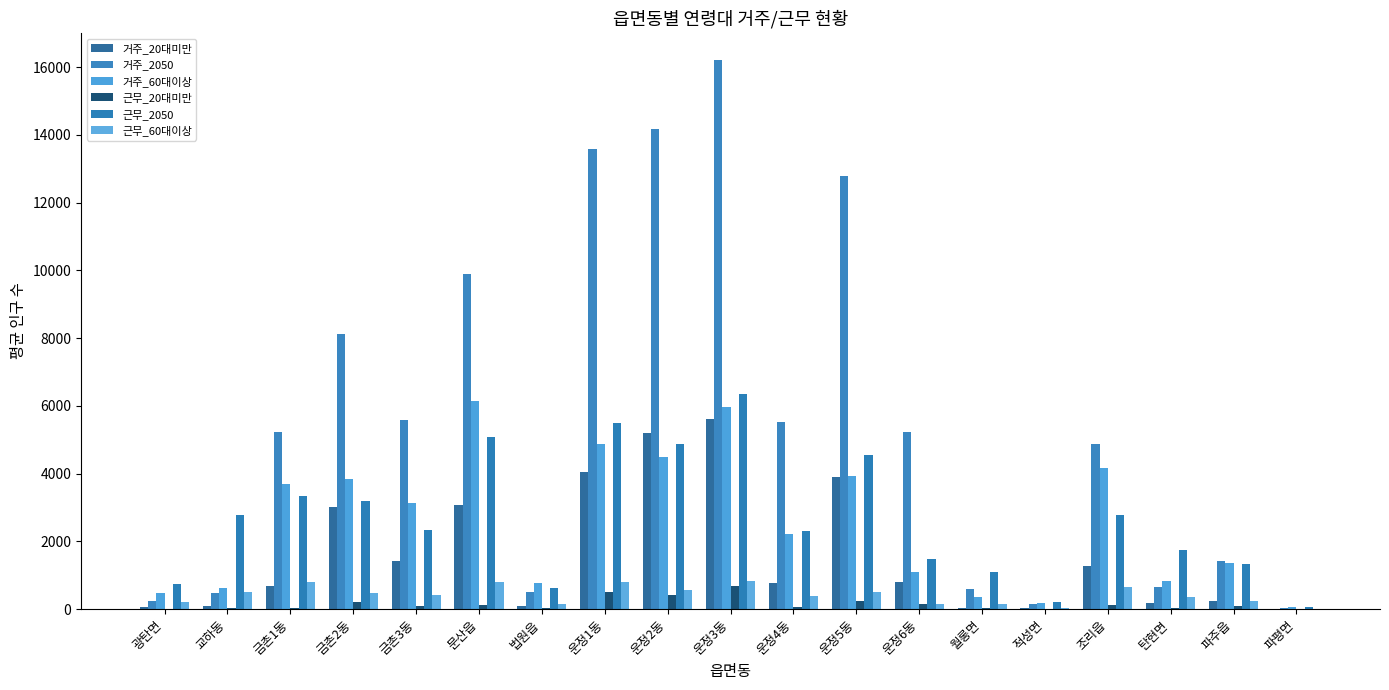

What is the sum of all 근무_2050 values?

50426.0